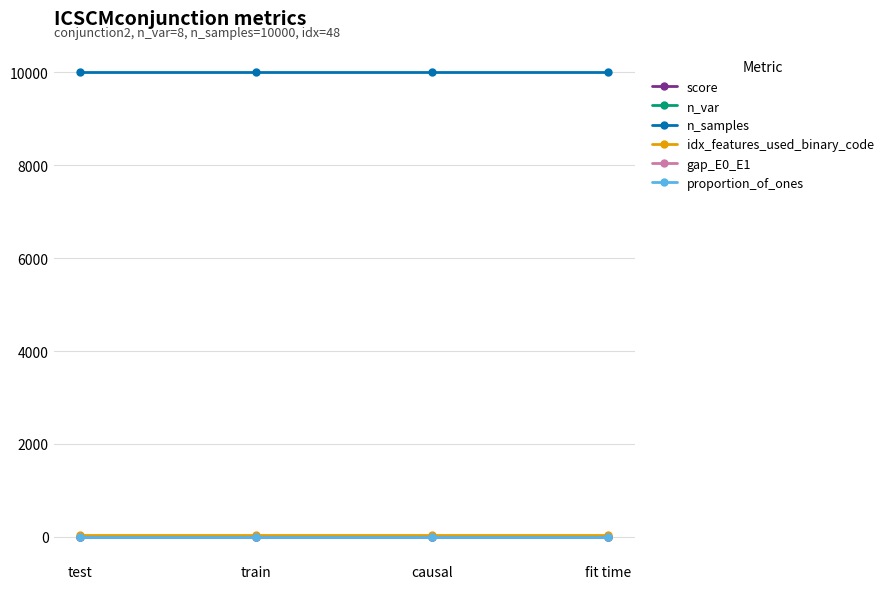

What is the value of the n_var point at the 3rd from the left?

8.0